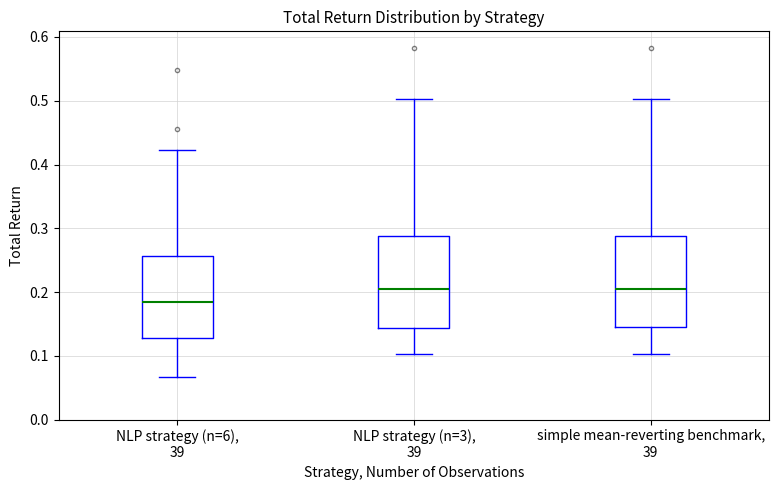

Which box has the lowest median line?

NLP strategy (n=6), 39